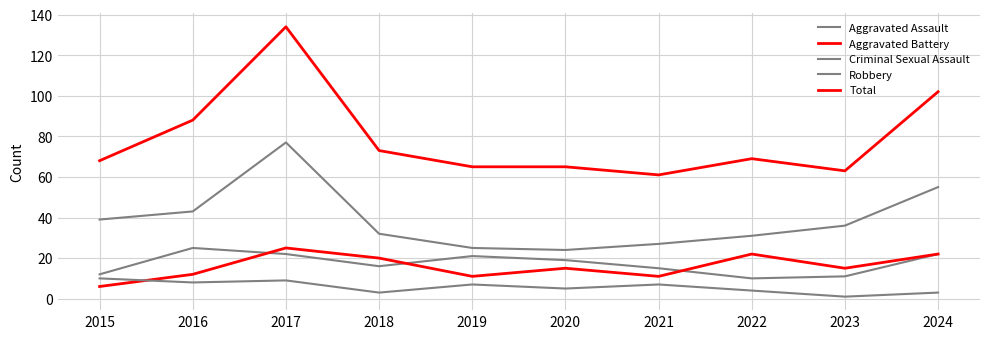

Is the value of Total at 2020 greater than the value of Robbery at 2024?

Yes